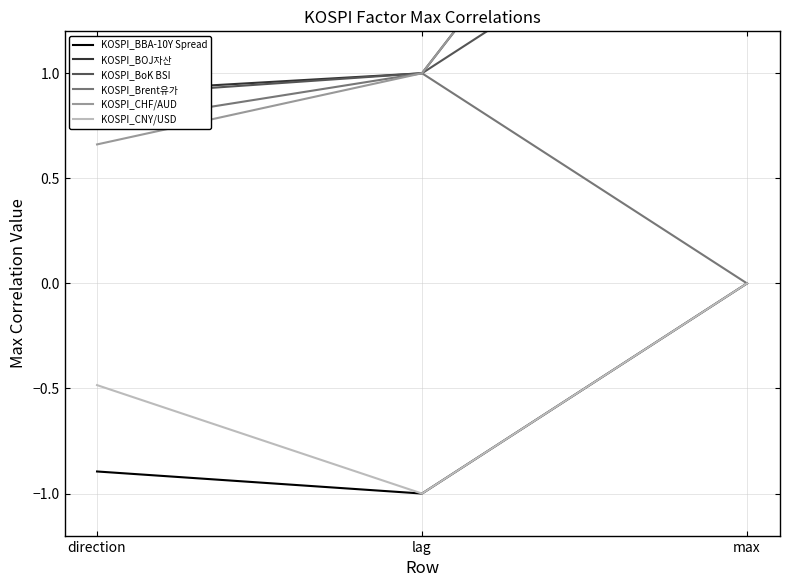

What is the smallest value displayed?

-1.0